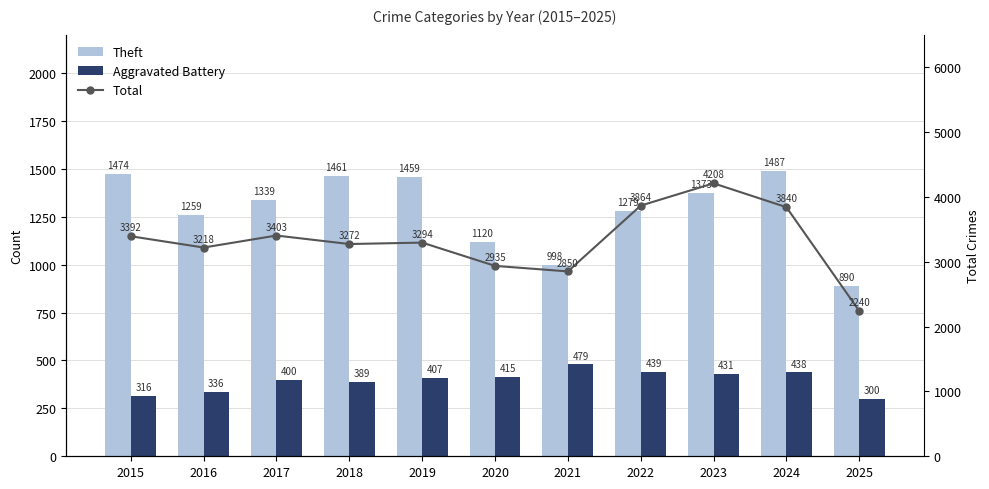

True or false: Theft has a value of 1459 at 2019.

True